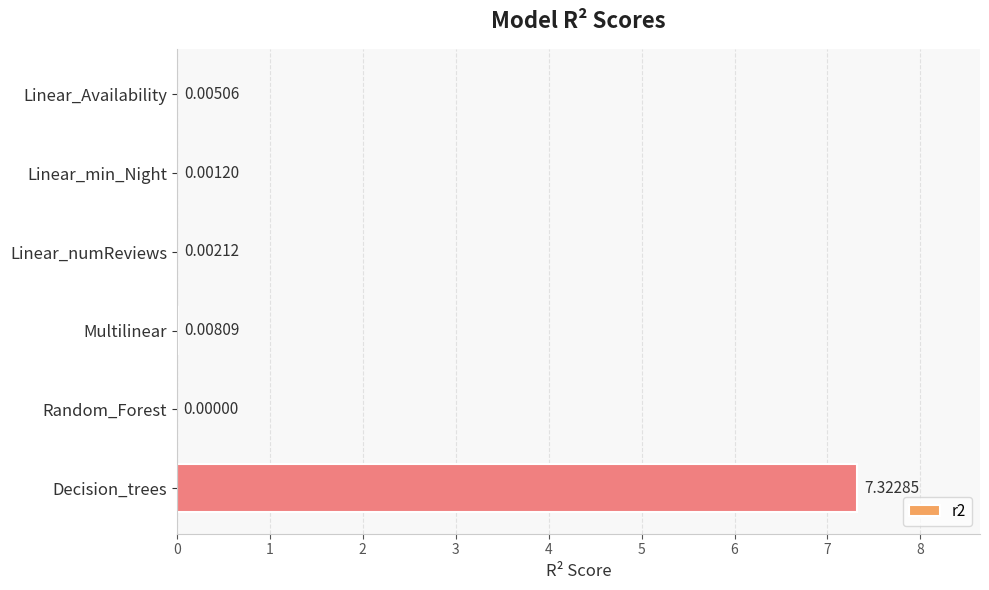

What is the change in value from Linear_numReviews to Decision_trees?

+7.3